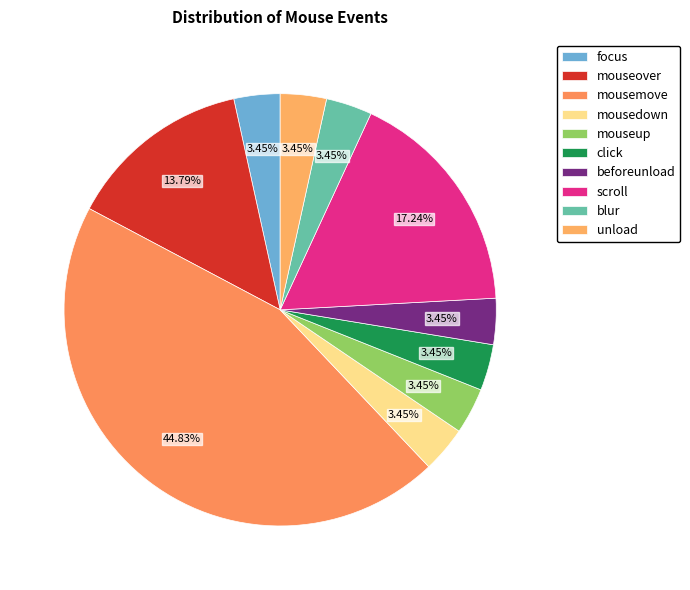

Approximately how many times larger is the value at blur compared to mouseup?

1.0